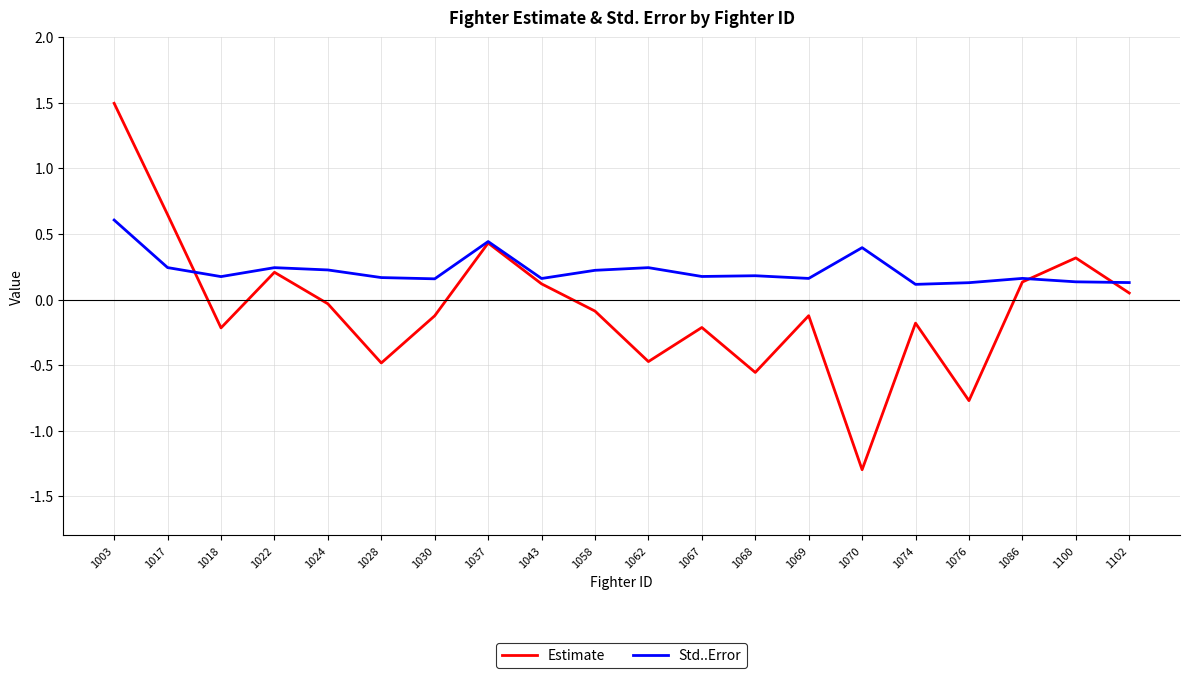

Which series has the widest spread of values?

Estimate